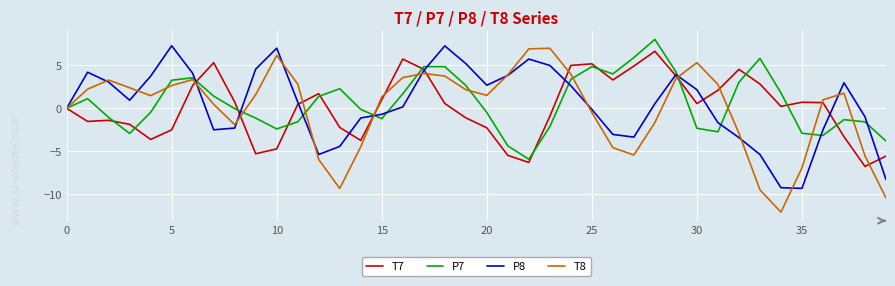

What is the greatest value displayed?

8.0